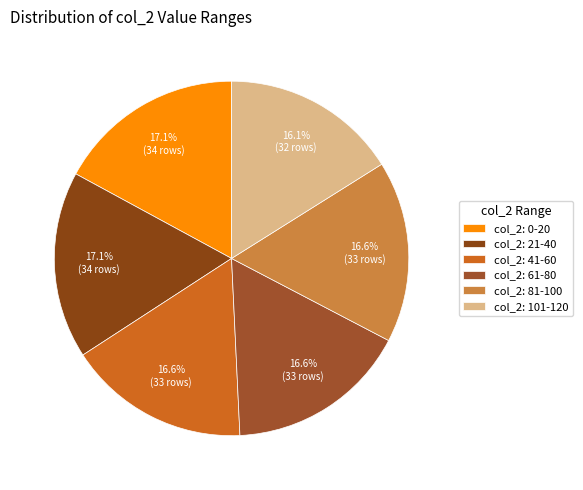

Which slice is the smallest?

col_2: 101-120